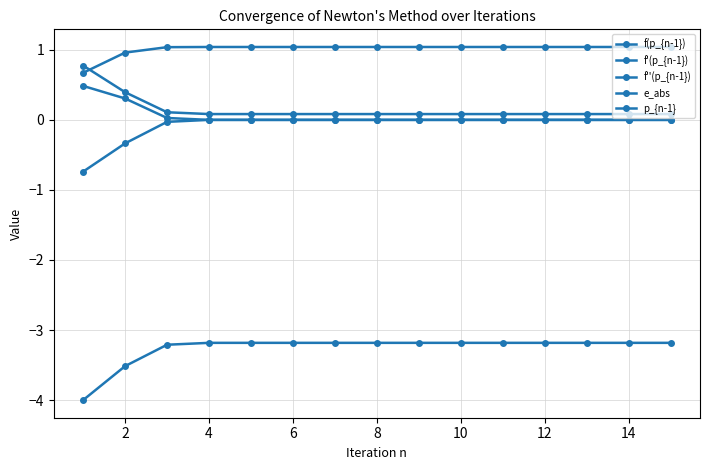

Does the chart have visible grid lines?

Yes